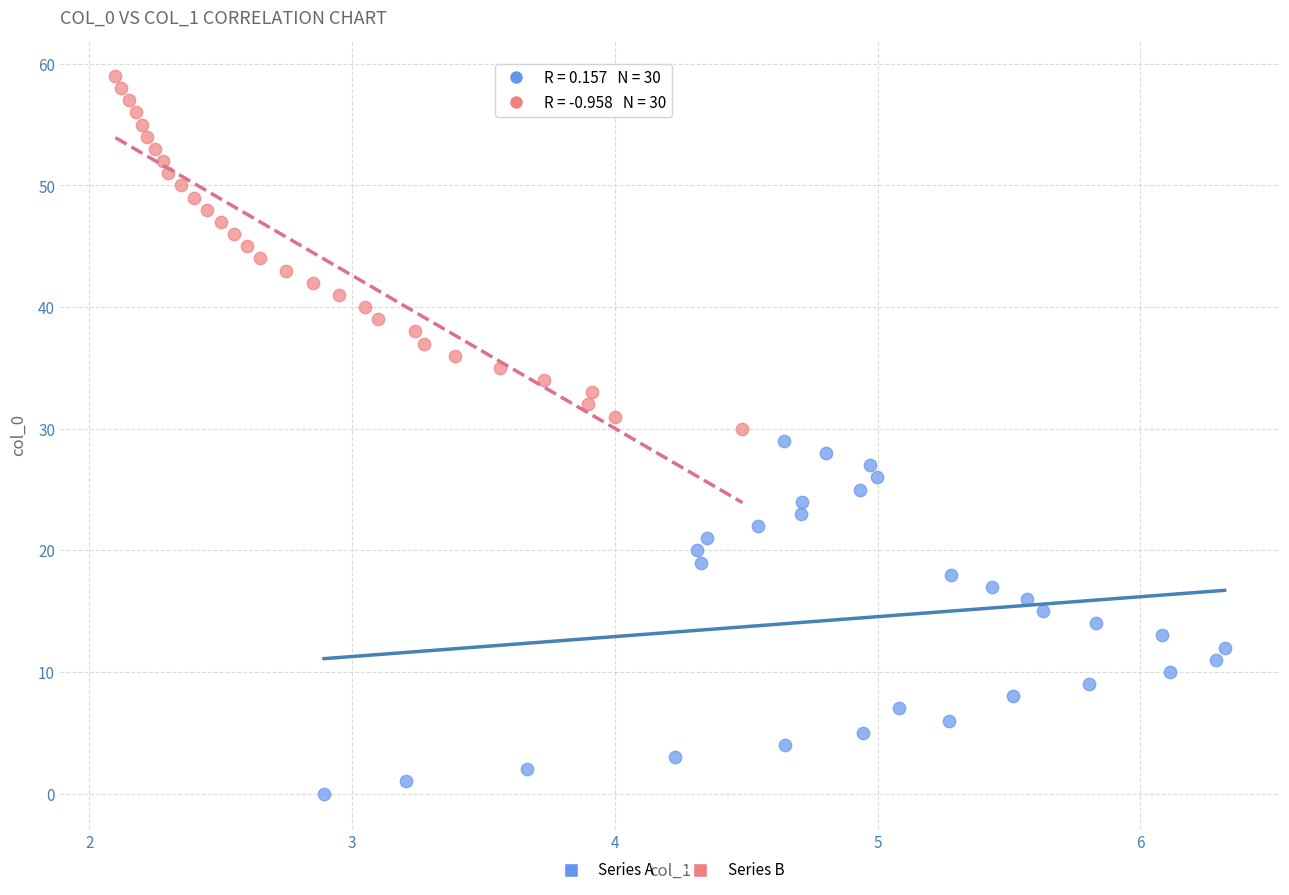

Which series reaches the minimum Y coordinate?

Series A